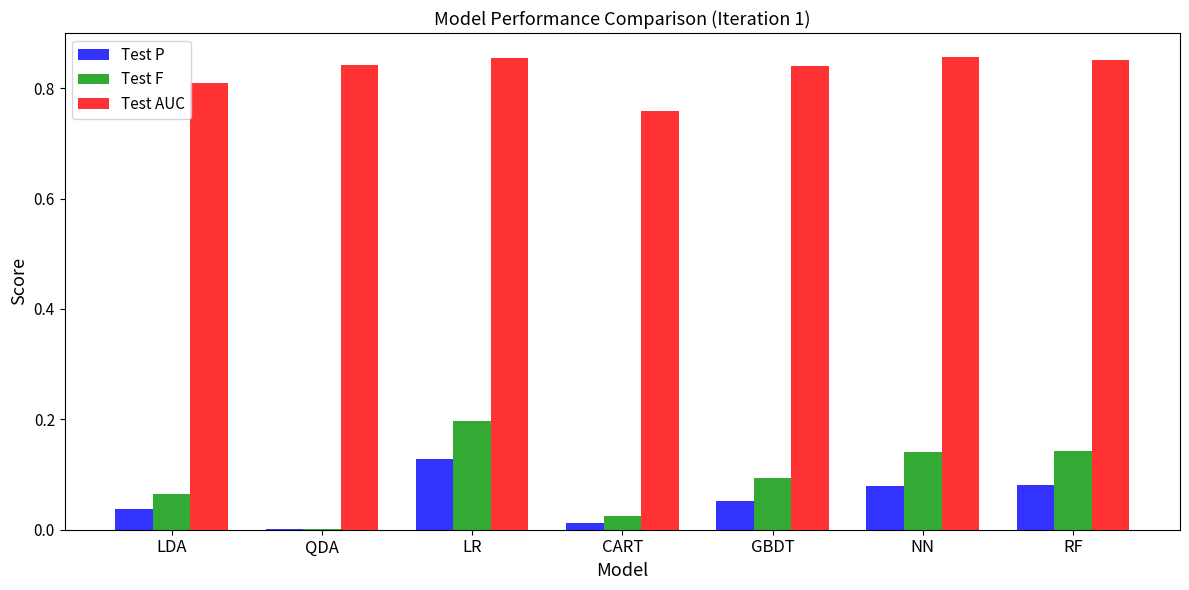

Between QDA and NN, which series saw the biggest shift?

Test F